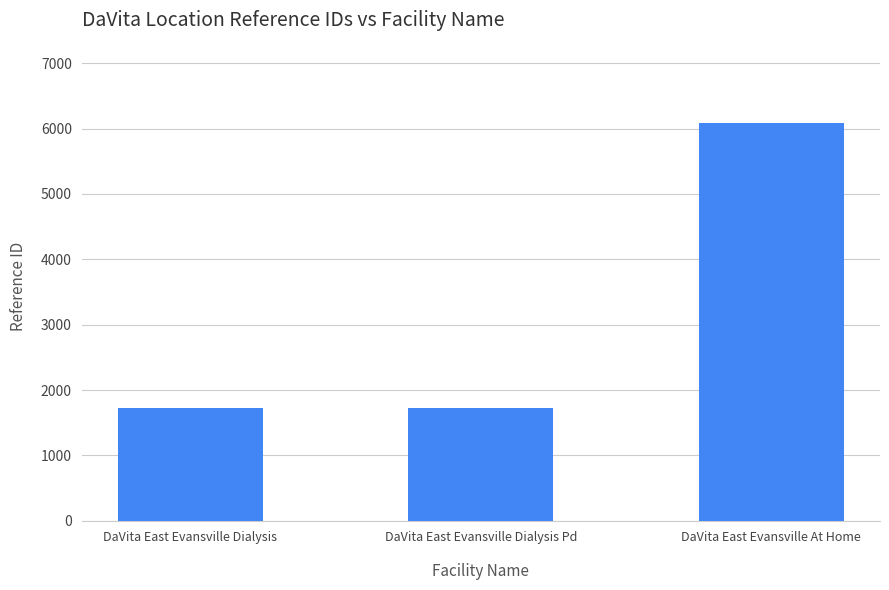

The value at DaVita East Evansville At Home is 6090. True or false?

True